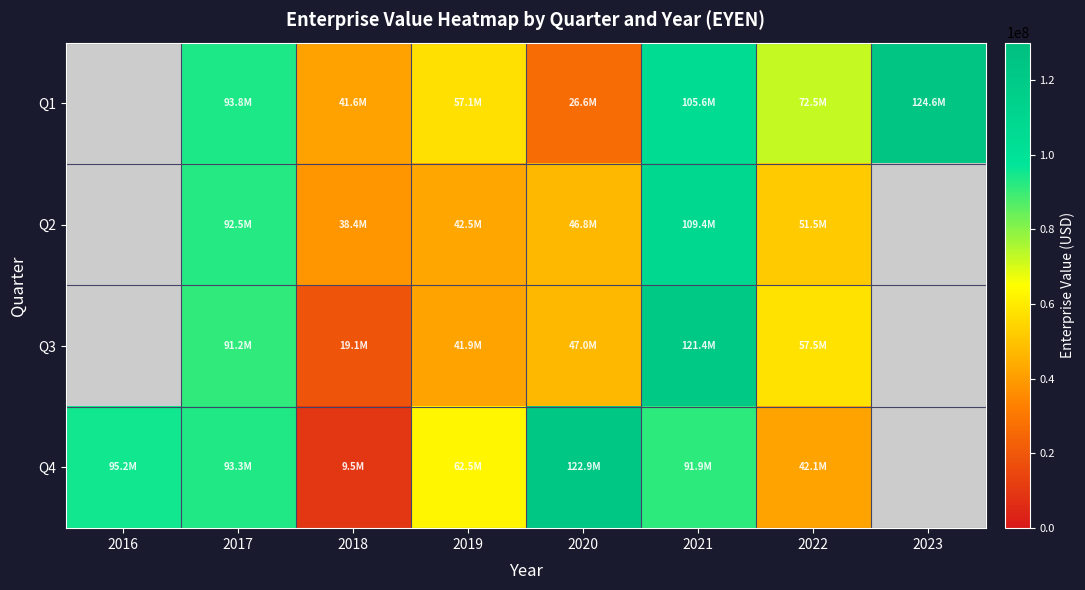

What is the difference between the Q4 values at 2016 and 2019?

32684328.8